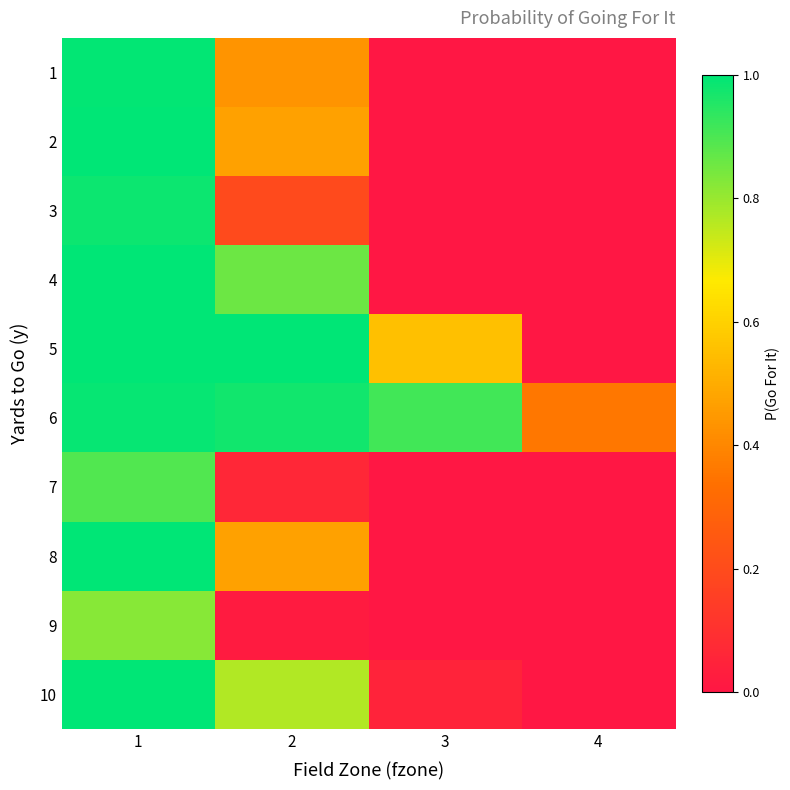

Reading left to right, transcribe all the data shown in this chart.

1: 1=1.0	2=0.4	3=0.0	4=0.0
2: 1=1.0	2=0.5	3=0.0	4=0.0
3: 1=1.0	2=0.2	3=0.0	4=0.0
4: 1=1.0	2=0.9	3=0.0	4=0.0
5: 1=1.0	2=1.0	3=0.6	4=0.0
6: 1=1.0	2=1.0	3=0.9	4=0.4
7: 1=0.9	2=0.1	3=0.0	4=0.0
8: 1=1.0	2=0.5	3=0.0	4=0.0
9: 1=0.8	2=0.0	3=0.0	4=0.0
10: 1=1.0	2=0.8	3=0.0	4=0.0